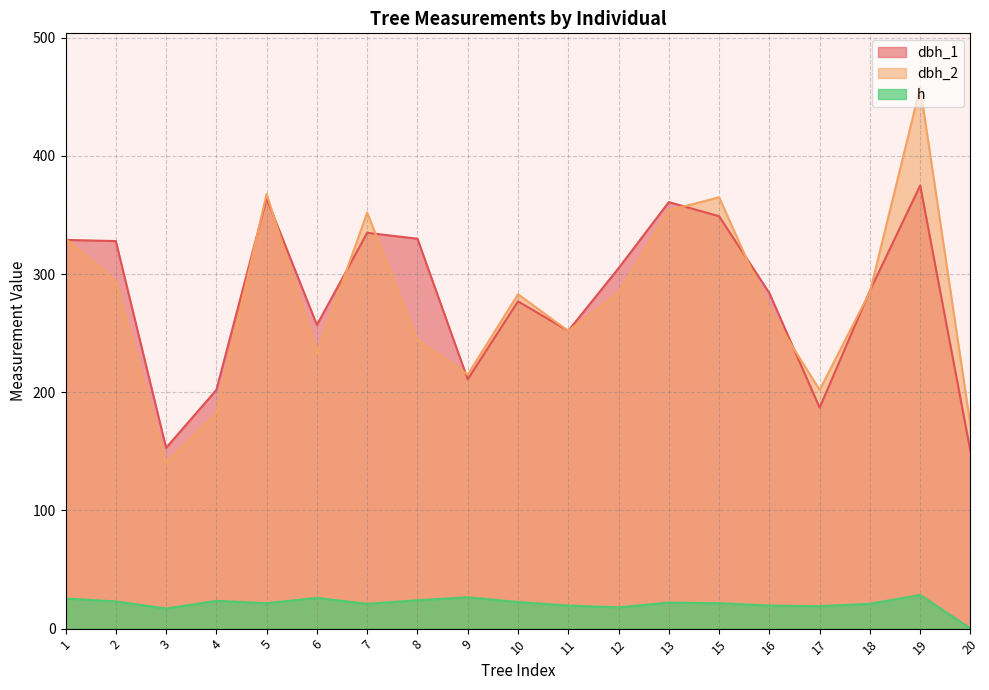

What is the minimum value shown in the chart?

0.1